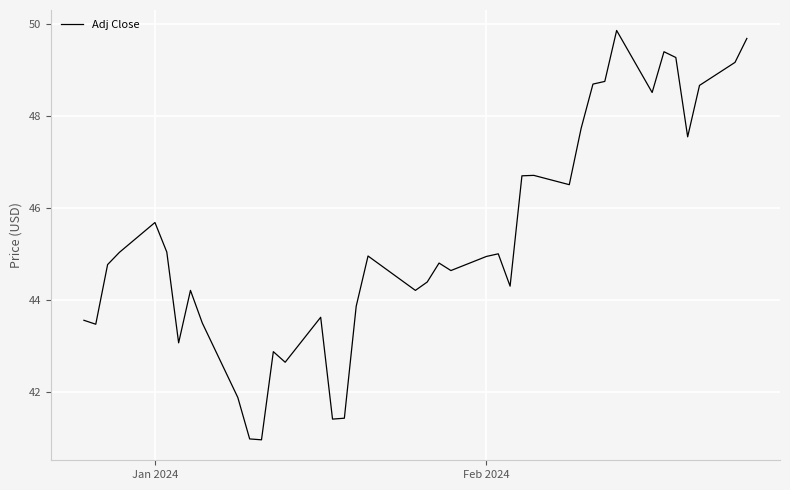

What is the greatest value displayed?

49.9